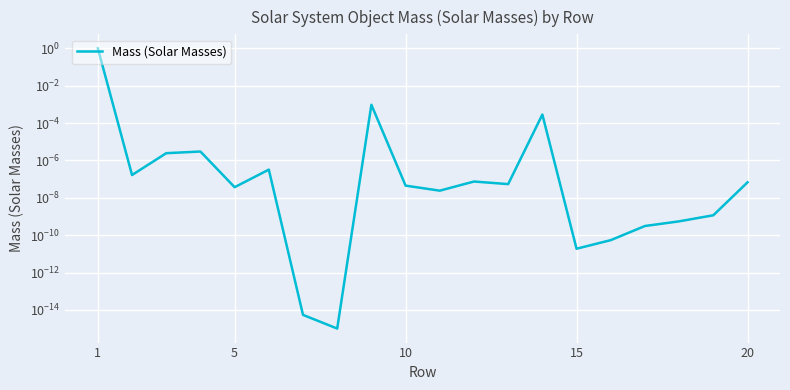

How many categories are shown in the chart?

20